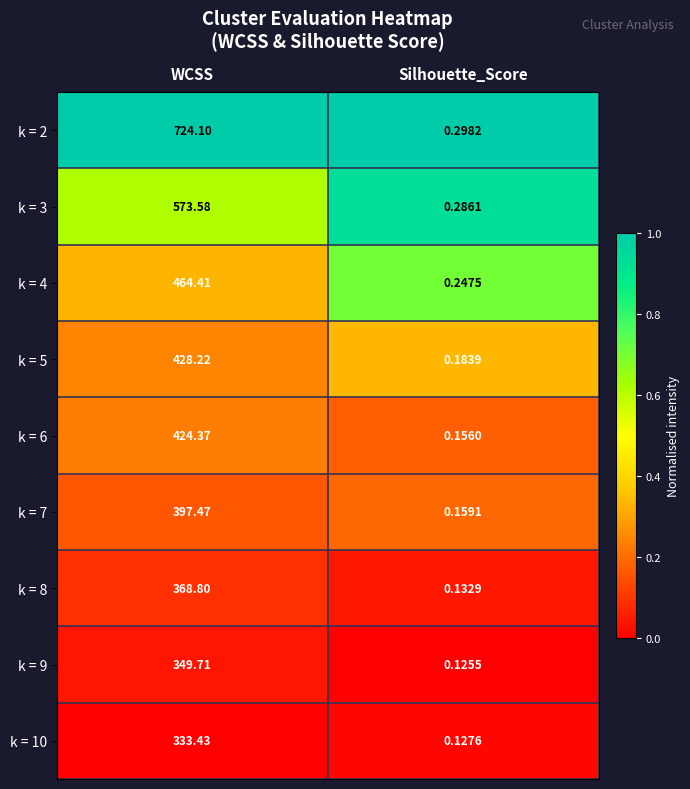

Which category has the lowest value in the k = 10 series?

Silhouette_Score